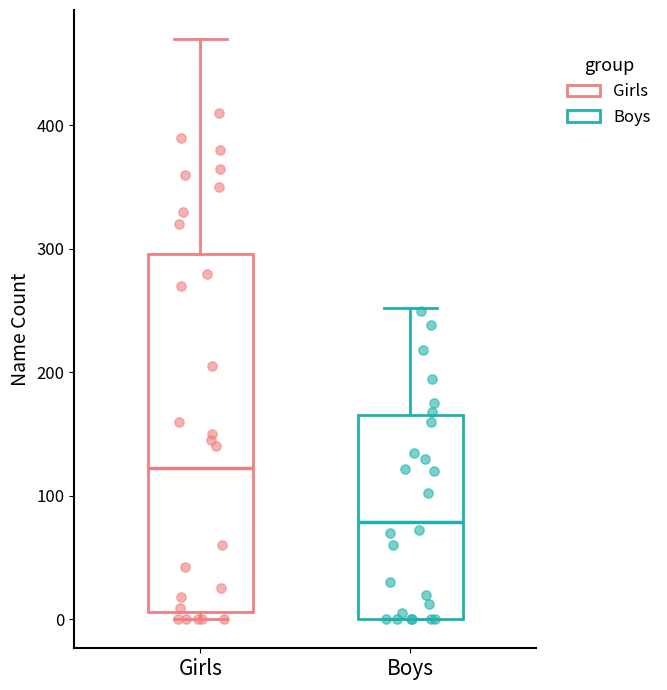

Reading left to right, transcribe this box plot: for each box, give where its median line is, the range the box spans, and where its two whiskers end, as read against the y-axis. The values are not printed on the chart, so give them approximately, as read against the axis.

Girls: median 120, box 10 to 300, whiskers 0 to 470
Boys: median 80, box 0 to 170, whiskers 0 to 250